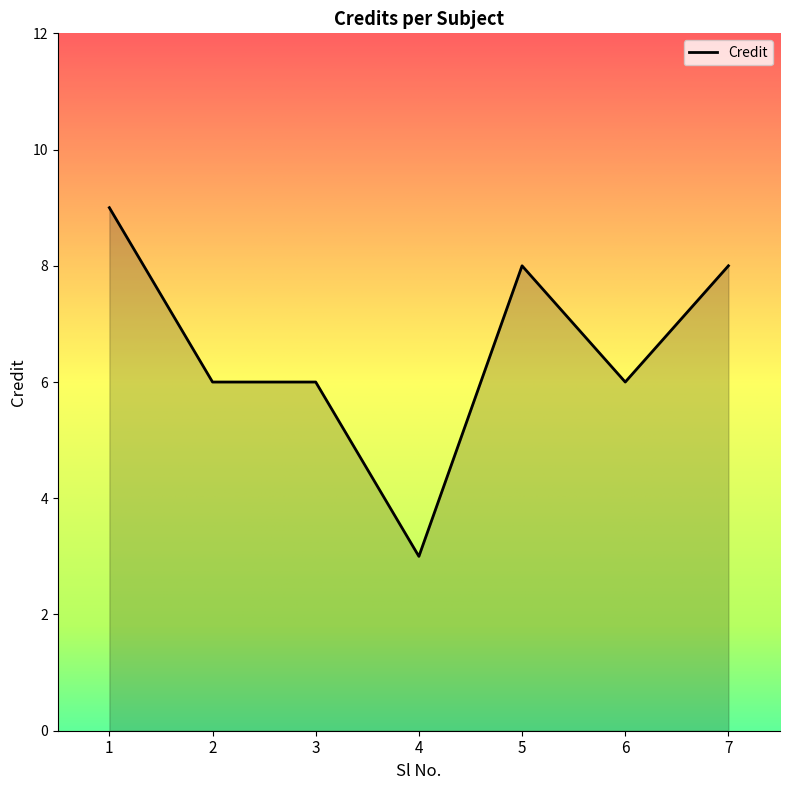

True or false: the data has more than 0 interior local peaks.

True